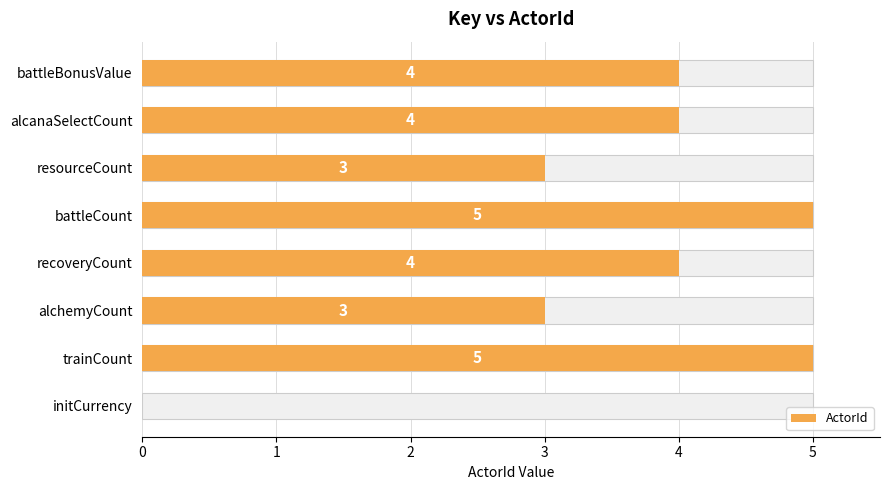

What is the difference between the values at alchemyCount and battleBonusValue?

1